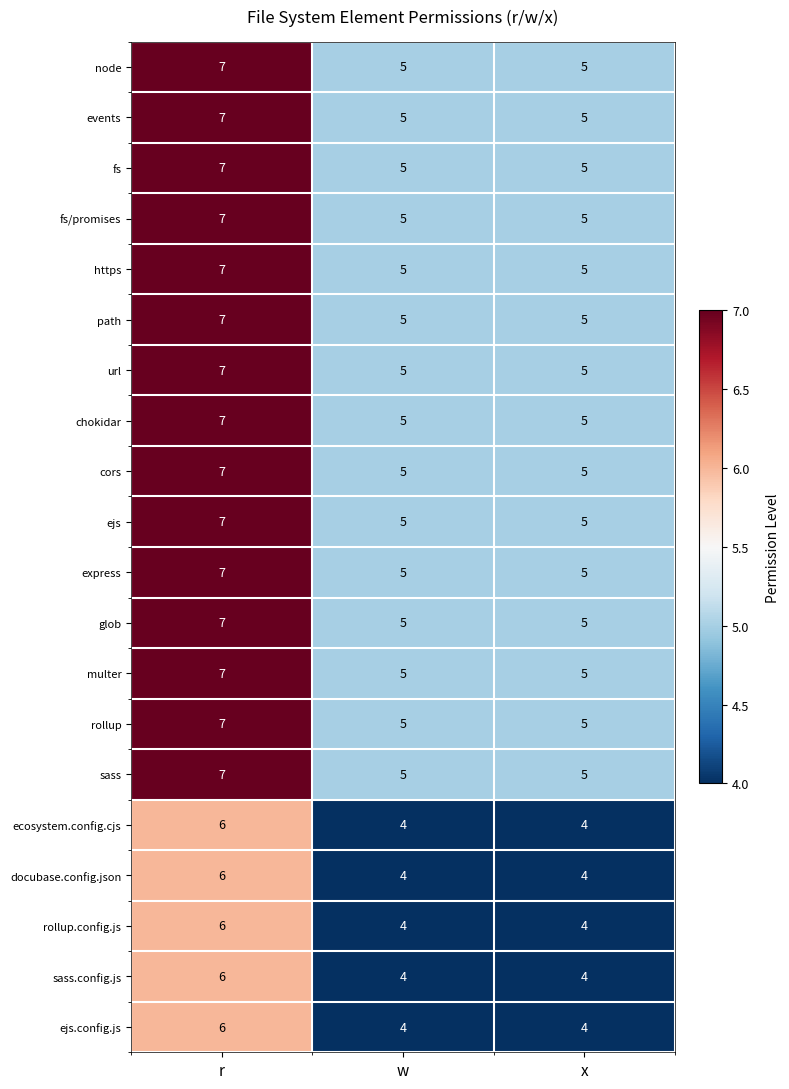

How many sass.config.js values are between 4 and 6?

3